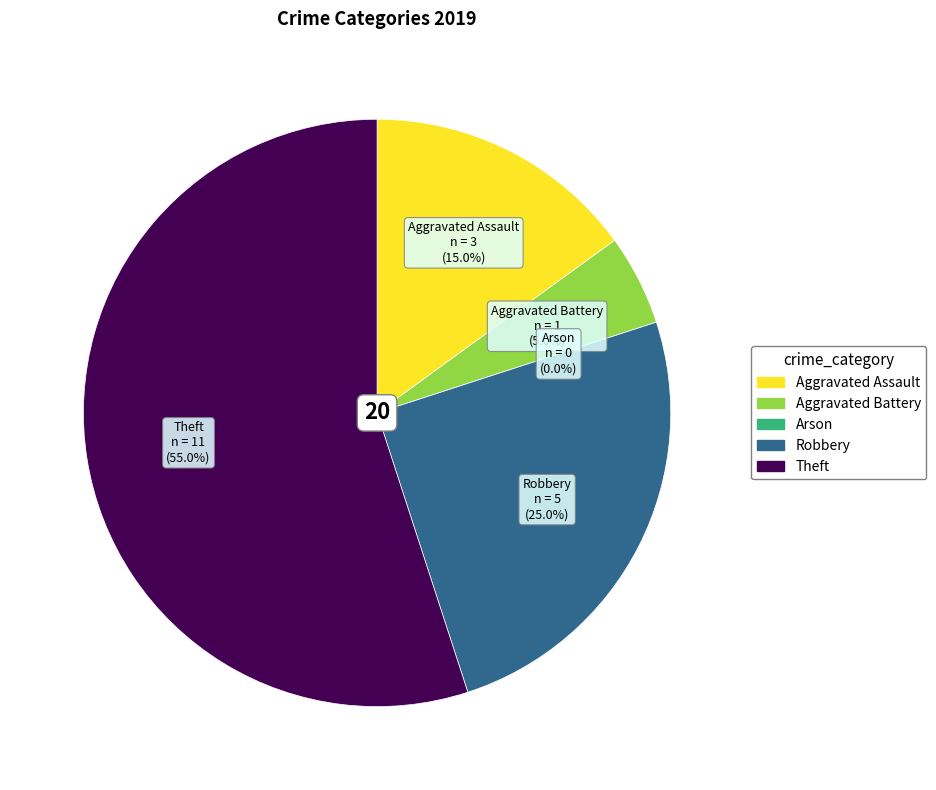

Between Aggravated Battery and Robbery, which is larger?

Robbery